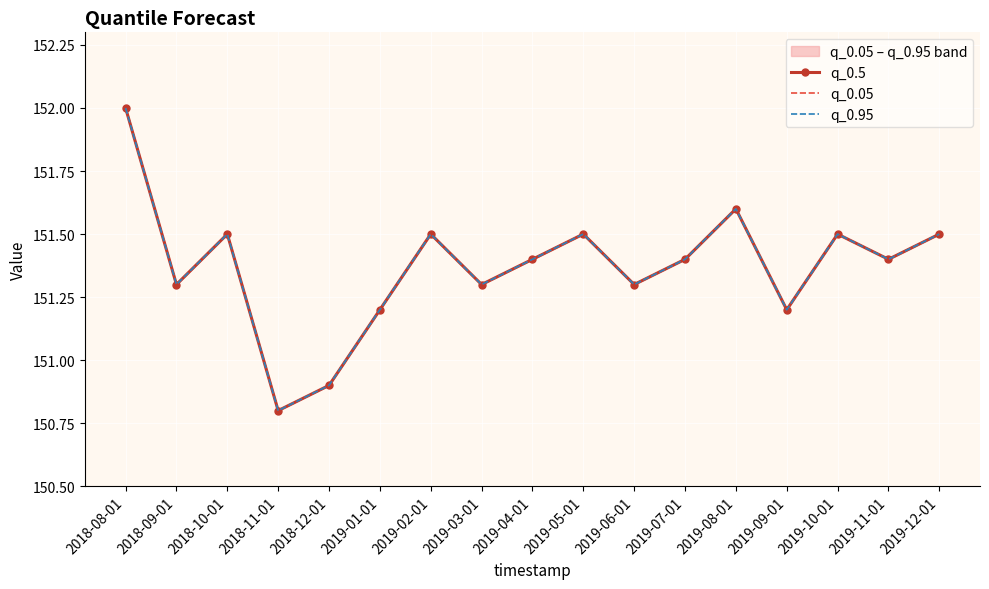

What value does the q_0.95 series have at 2019-05-01?

151.5